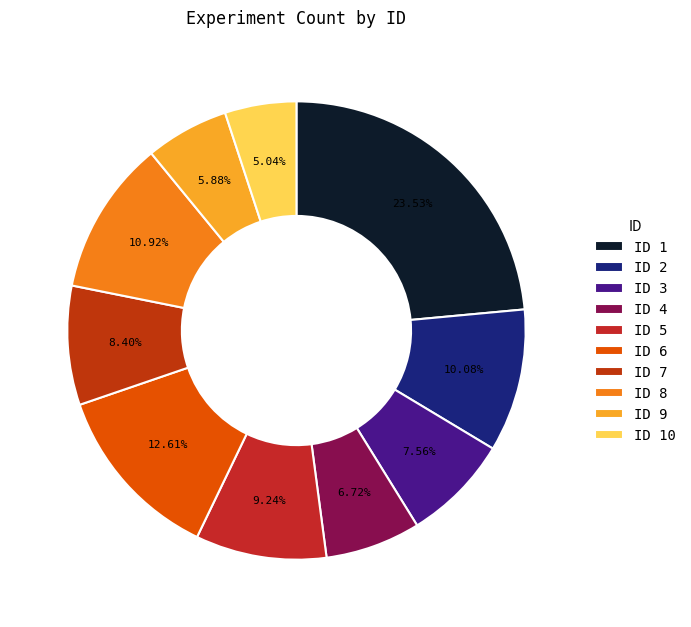

How many slices are in this pie chart?

10